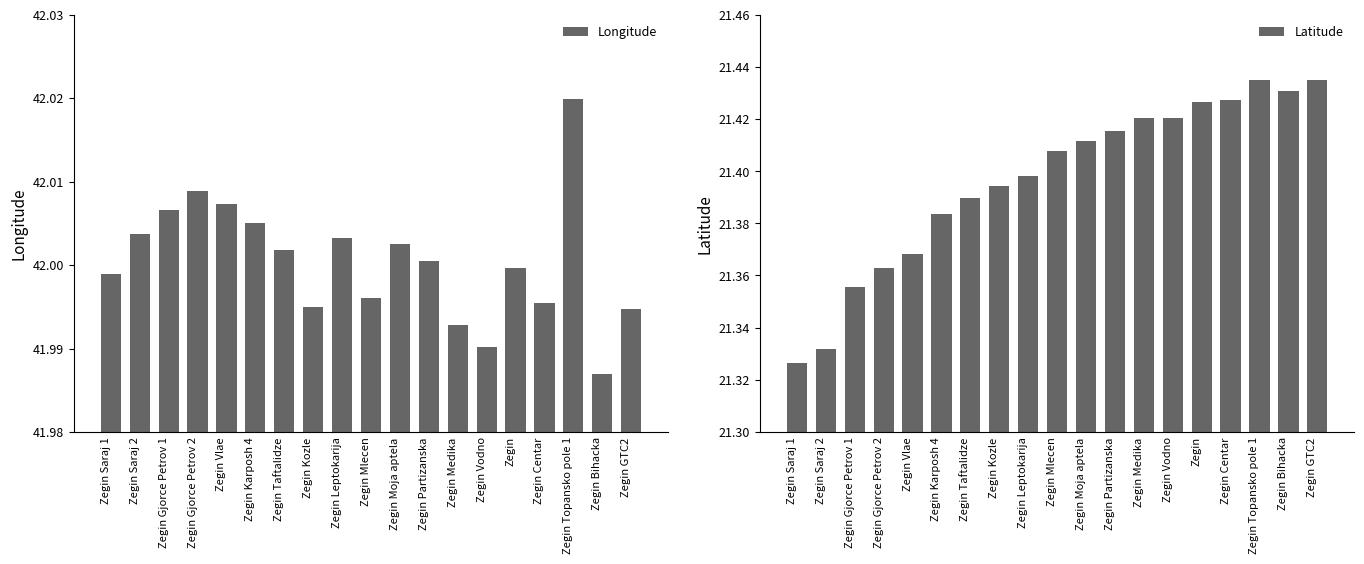

At which label is Longitude closest to 42?

Zegin